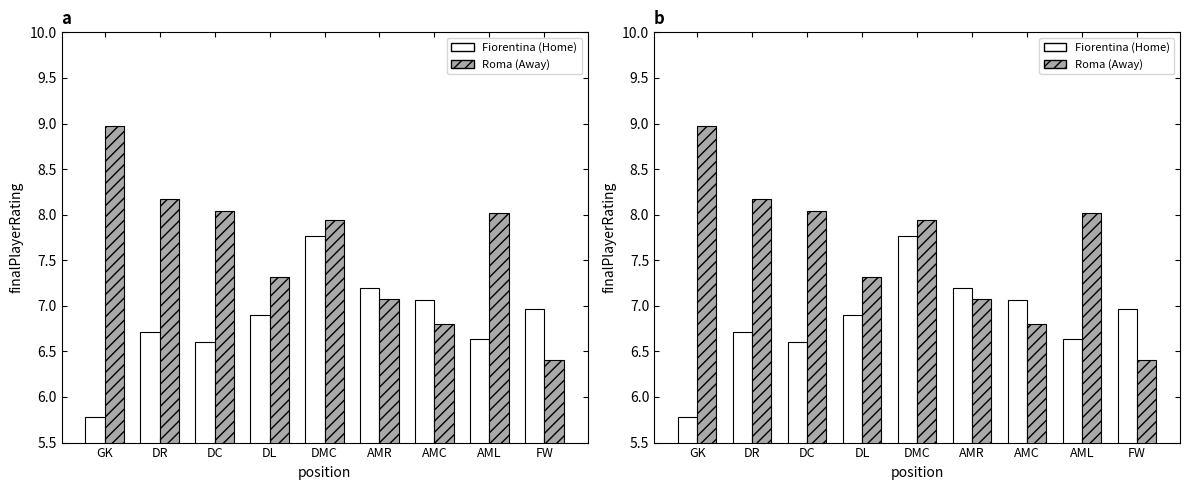

Rank the series by their maximum value, from lowest to highest.

Fiorentina (Home), Roma (Away)